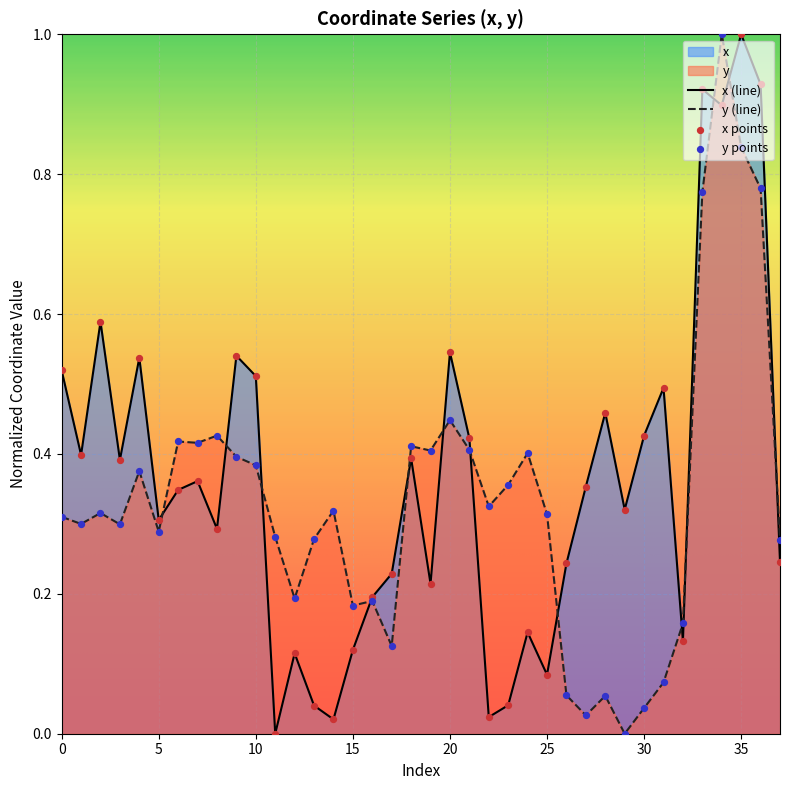

Which series has the largest total across all categories?

x (line)